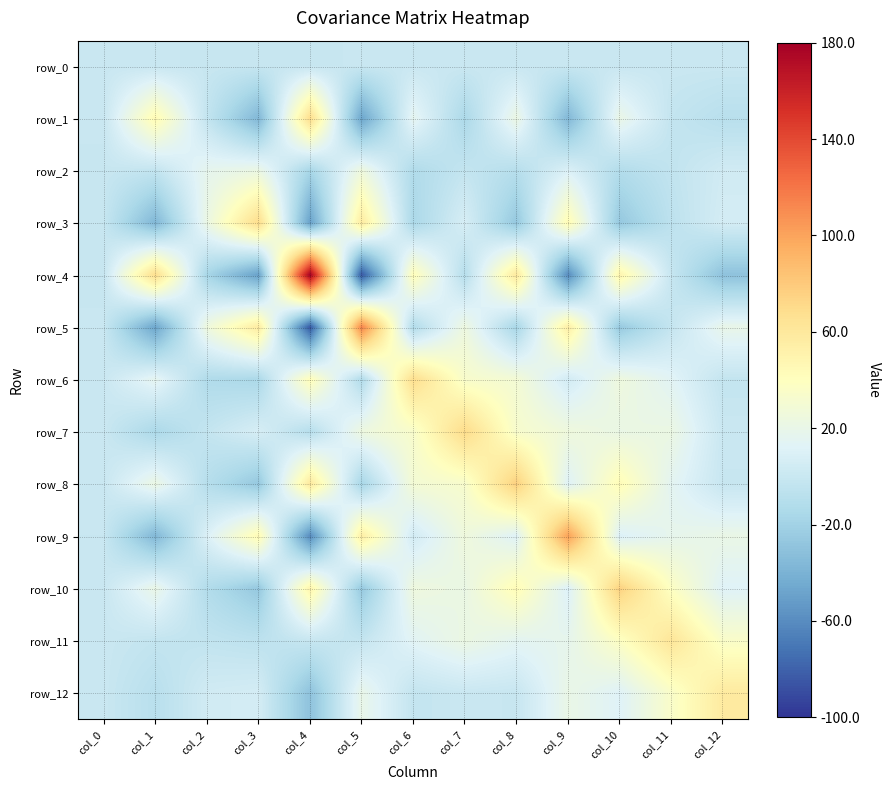

Reading left to right, extract all data points from this chart.

row_0: col_0=0.2	col_1=-0.3	col_2=-0.7	col_3=-1.1	col_4=-1.0	col_5=-0.2	col_6=0.5	col_7=0.3	col_8=-0.2	col_9=-0.5	col_10=-0.1	col_11=0.3	col_12=0.3
row_1: col_0=-0.3	col_1=45.3	col_2=-2.9	col_3=-36.7	col_4=68.5	col_5=-47.1	col_6=16.9	col_7=-15.0	col_8=22.3	col_9=-36.3	col_10=20.8	col_11=-2.6	col_12=-8.3
row_2: col_0=-0.7	col_1=-2.9	col_2=17.4	col_3=21.8	col_4=-16.9	col_5=24.9	col_6=-12.6	col_7=-2.4	col_8=-9.6	col_9=9.9	col_10=-11.6	col_11=-3.5	col_12=4.1
row_3: col_0=-1.1	col_1=-36.7	col_2=21.8	col_3=69.3	col_4=-49.8	col_5=57.7	col_6=-15.4	col_7=7.4	col_8=-26.4	col_9=45.0	col_10=-26.4	col_11=-6.0	col_12=6.0
row_4: col_0=-1.0	col_1=68.5	col_2=-16.9	col_3=-49.8	col_4=179.4	col_5=-84.2	col_6=42.5	col_7=-9.6	col_8=59.5	col_9=-60.1	col_10=49.6	col_11=-0.9	col_12=-30.0
row_5: col_0=-0.2	col_1=-47.1	col_2=24.9	col_3=57.7	col_4=-84.2	col_5=114.2	col_6=-12.4	col_7=24.2	col_8=-17.1	col_9=54.9	col_10=-25.8	col_11=-2.1	col_12=19.7
row_6: col_0=0.5	col_1=16.9	col_2=-12.6	col_3=-15.4	col_4=42.5	col_5=-12.4	col_6=68.3	col_7=33.8	col_8=29.6	col_9=4.8	col_10=24.9	col_11=13.8	col_12=-2.7
row_7: col_0=0.3	col_1=-15.0	col_2=-2.4	col_3=7.4	col_4=-9.6	col_5=24.2	col_6=33.8	col_7=70.1	col_8=33.1	col_9=25.5	col_10=21.2	col_11=22.3	col_12=0.4
row_8: col_0=-0.2	col_1=22.3	col_2=-9.6	col_3=-26.4	col_4=59.5	col_5=-17.1	col_6=29.6	col_7=33.1	col_8=77.3	col_9=11.9	col_10=43.7	col_11=15.4	col_12=-0.8
row_9: col_0=-0.5	col_1=-36.3	col_2=9.9	col_3=45.0	col_4=-60.1	col_5=54.9	col_6=4.8	col_7=25.5	col_8=11.9	col_9=101.3	col_10=10.2	col_11=17.7	col_12=20.9
row_10: col_0=-0.1	col_1=20.8	col_2=-11.6	col_3=-26.4	col_4=49.6	col_5=-25.8	col_6=24.9	col_7=21.2	col_8=43.7	col_9=10.2	col_10=76.2	col_11=38.1	col_12=11.8
row_11: col_0=0.3	col_1=-2.6	col_2=-3.5	col_3=-6.0	col_4=-0.9	col_5=-2.1	col_6=13.8	col_7=22.3	col_8=15.4	col_9=17.7	col_10=38.1	col_11=62.0	col_12=35.0
row_12: col_0=0.3	col_1=-8.3	col_2=4.1	col_3=6.0	col_4=-30.0	col_5=19.7	col_6=-2.7	col_7=0.4	col_8=-0.8	col_9=20.9	col_10=11.8	col_11=35.0	col_12=58.0